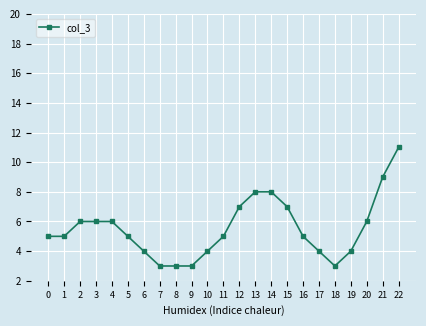

What is the change in value from 8 to 15?

+4